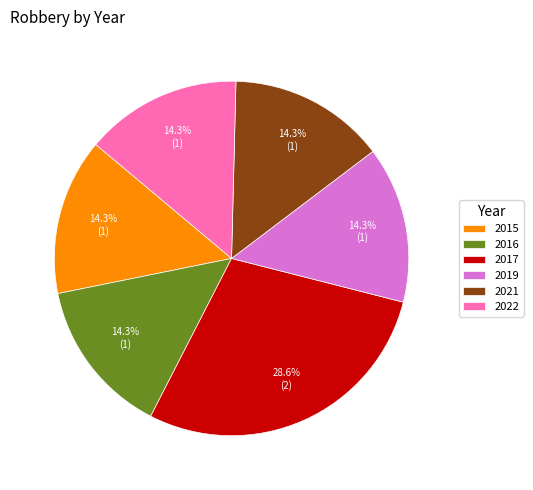

True or false: 2017 accounts for 21% of the total.

False